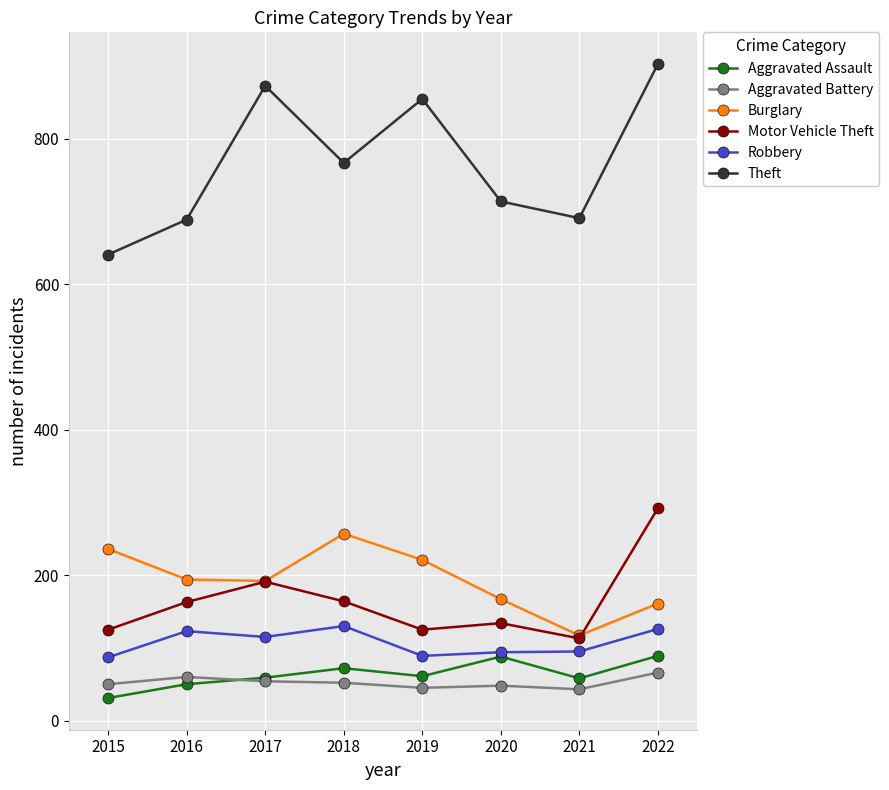

Does the chart display data point markers on the line(s)?

Yes